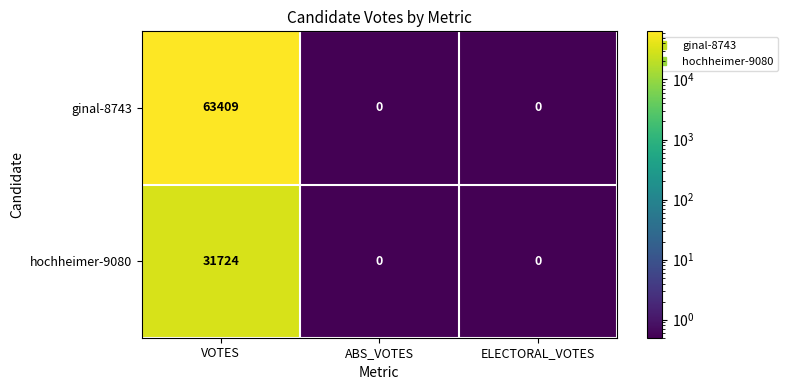

What is the total value across all series at ELECTORAL_VOTES?

0